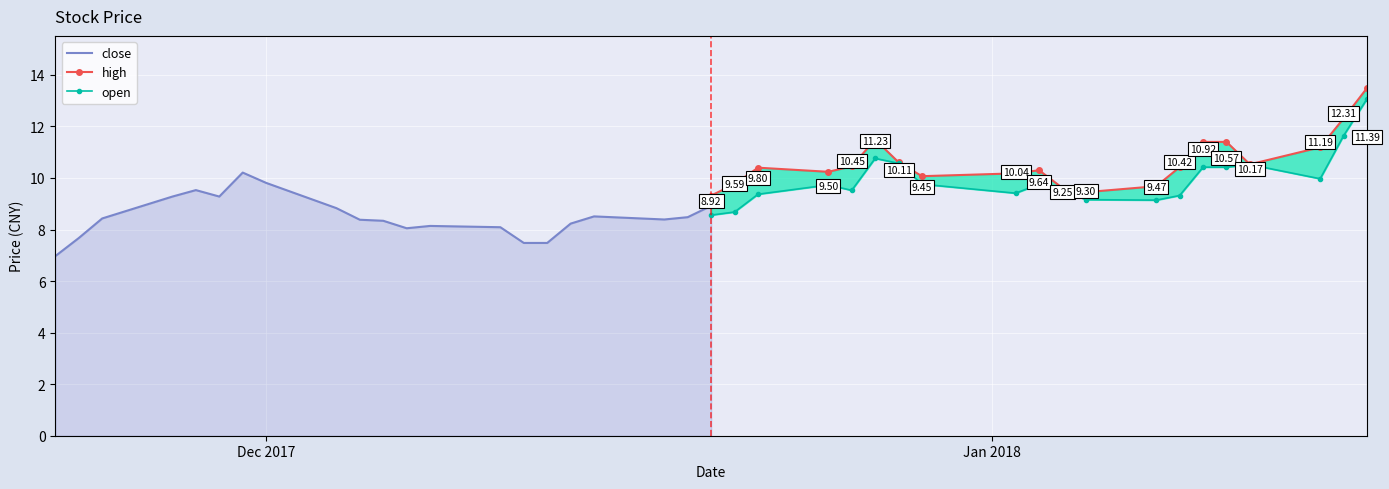

At 2017-12-19, list the series in order from largest to smallest.

high, close, open